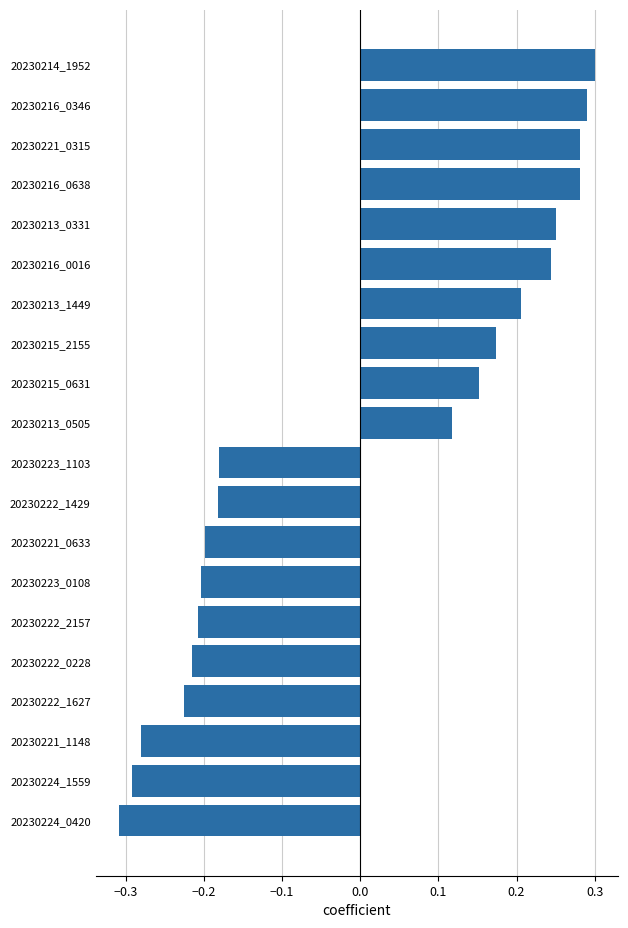

At which label is the value closest to 0?

20230213_0505